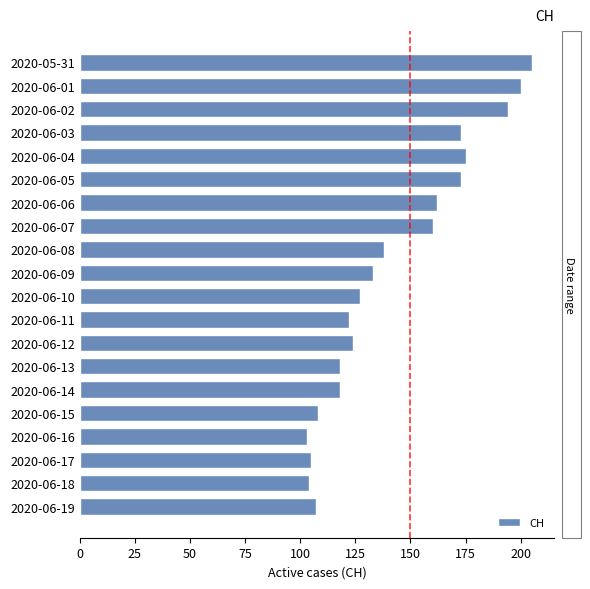

Reading bottom to top, what are all the values shown in this chart?

2020-06-19=107	2020-06-18=104	2020-06-17=105	2020-06-16=103	2020-06-15=108	2020-06-14=118	2020-06-13=118	2020-06-12=124	2020-06-11=122	2020-06-10=127	2020-06-09=133	2020-06-08=138	2020-06-07=160	2020-06-06=162	2020-06-05=173	2020-06-04=175	2020-06-03=173	2020-06-02=194	2020-06-01=200	2020-05-31=205